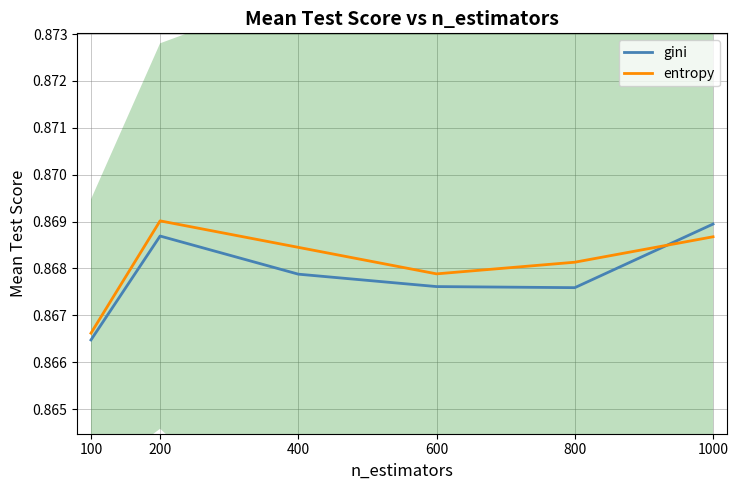

What is the value of the gini point at the 1st from the left?

0.9